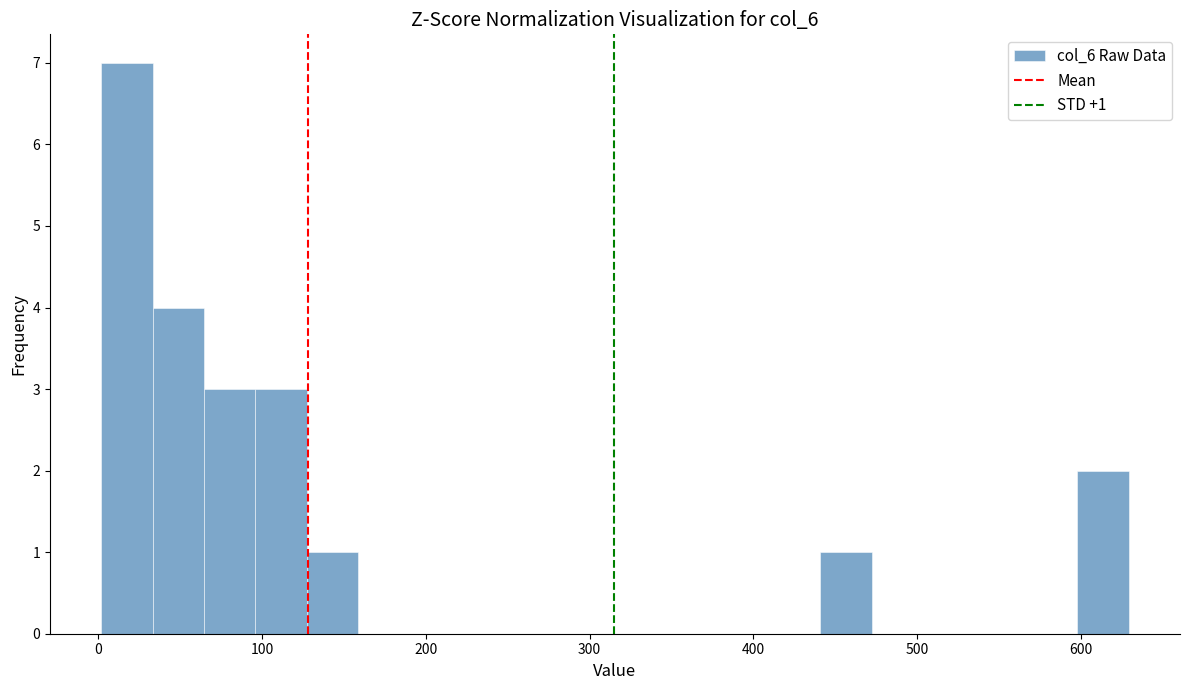

Around what value on the x-axis is the tallest bar? Give the approximate position of its centre, as read against the axis.

20